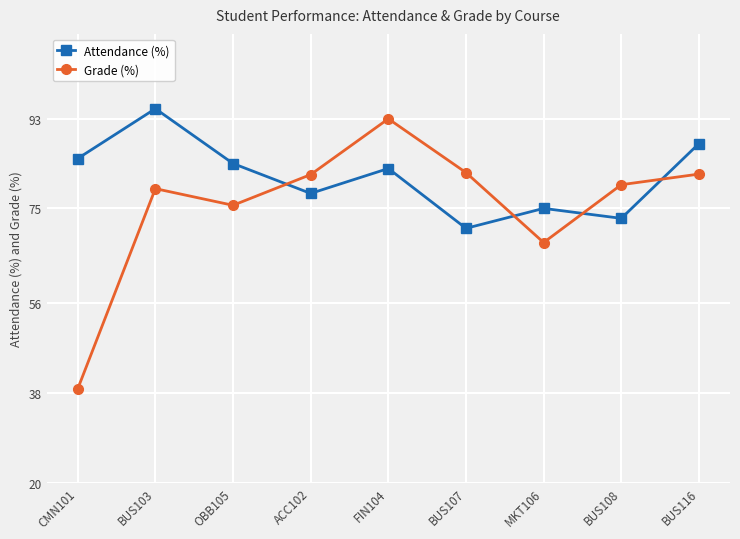

Between OBB105 and BUS116, which series saw the biggest shift?

Grade (%)